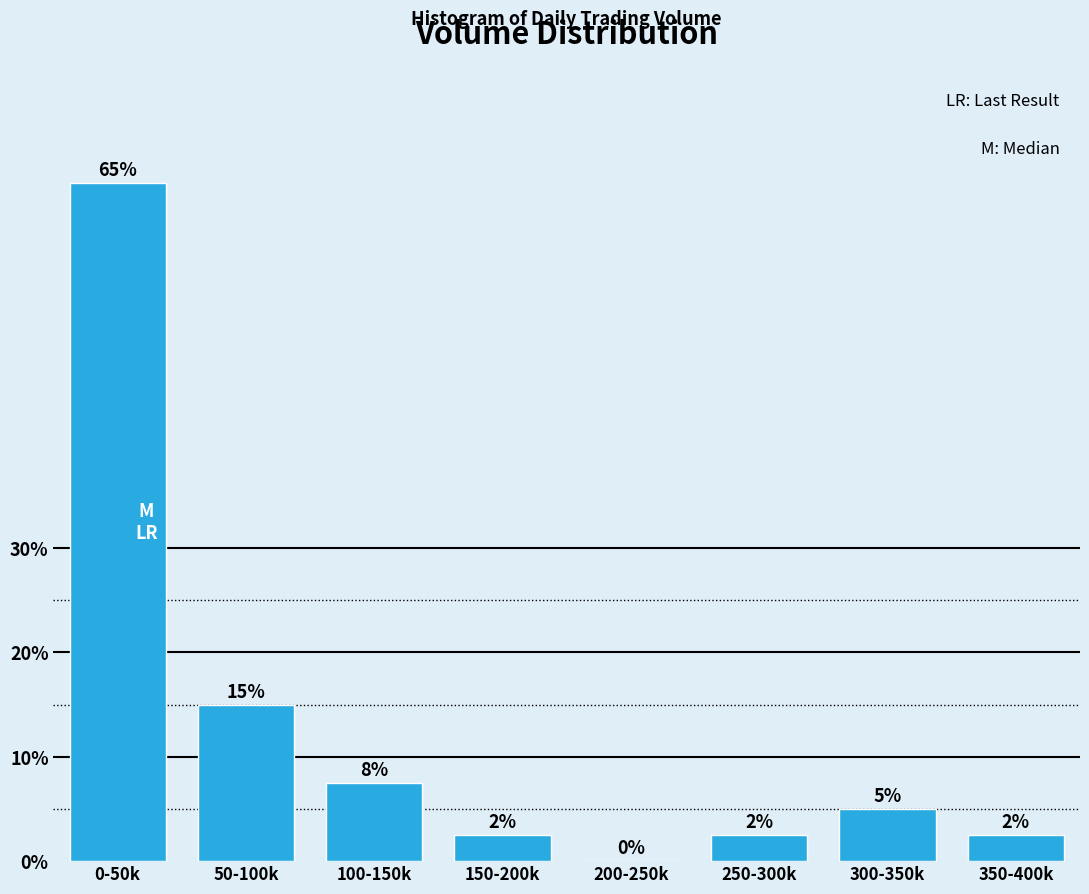

Is it true that the value at 0-50k is 65.0?

True